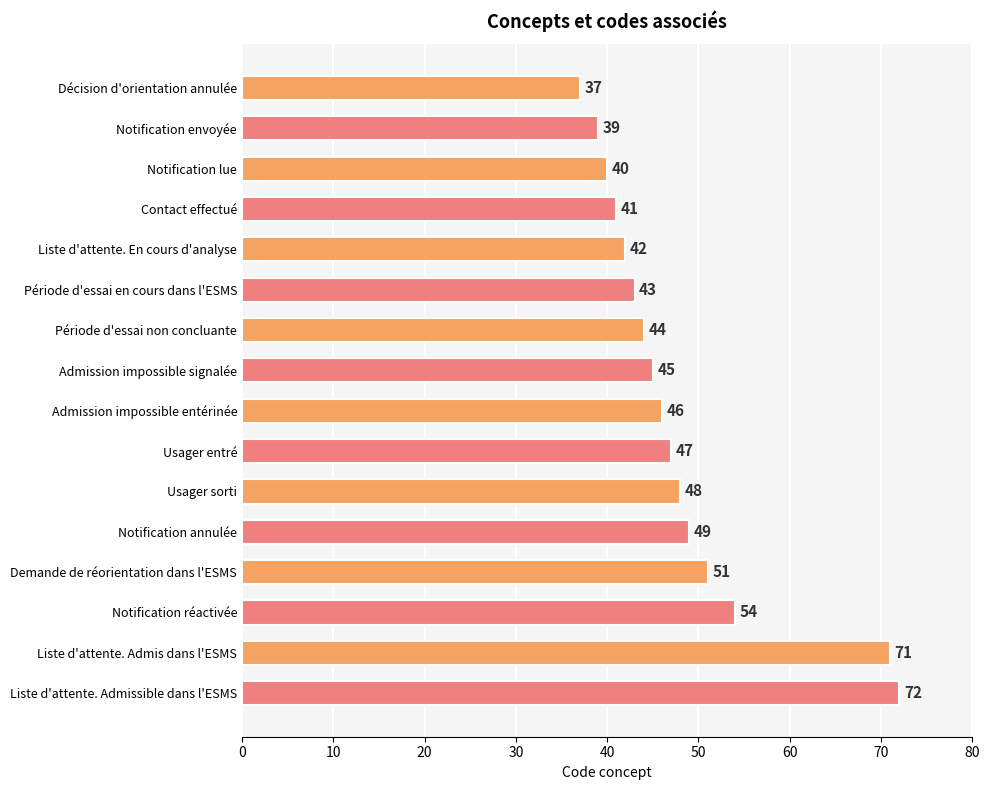

What is the difference between the maximum and minimum values?

35